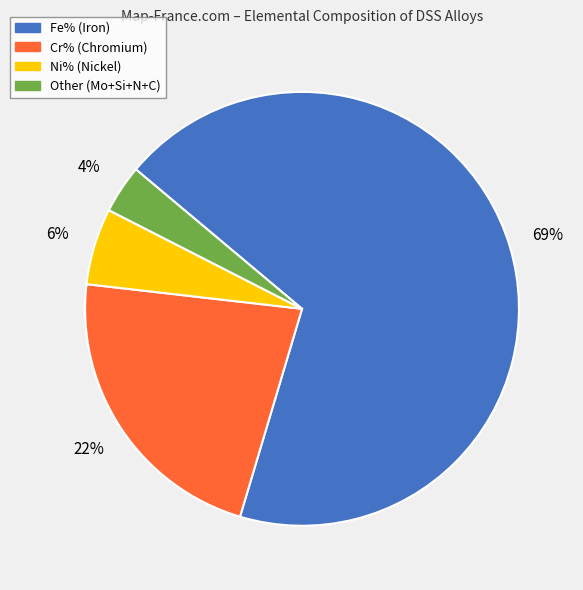

Is it true that Fe% is 59% of the pie?

False